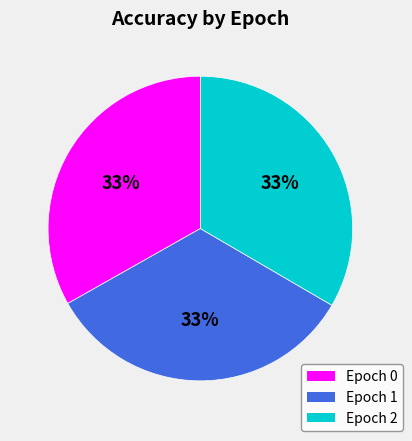

To the nearest percent, what is the average slice percentage?

33%